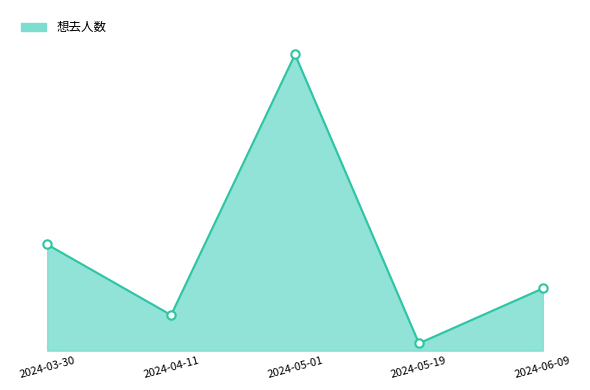

Is this an area chart (filled region under the line)?

Yes